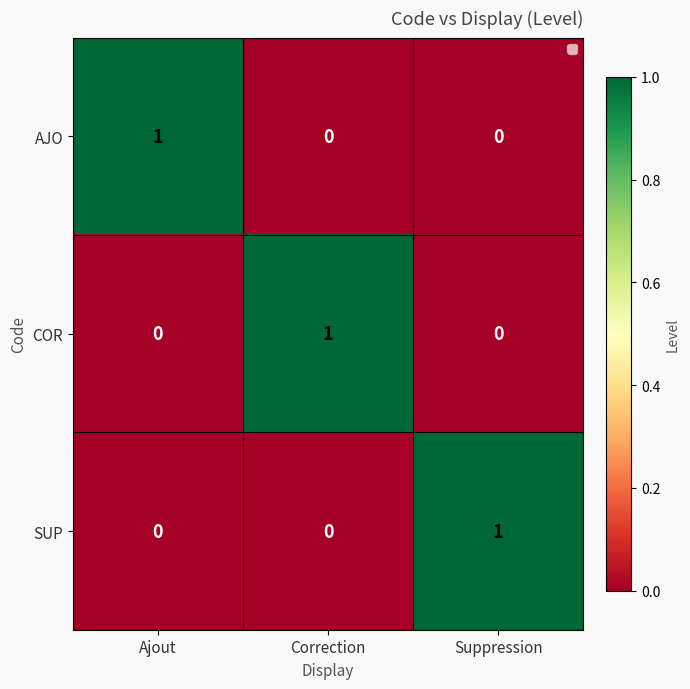

Is it true that AJO equals 0 at Correction?

True